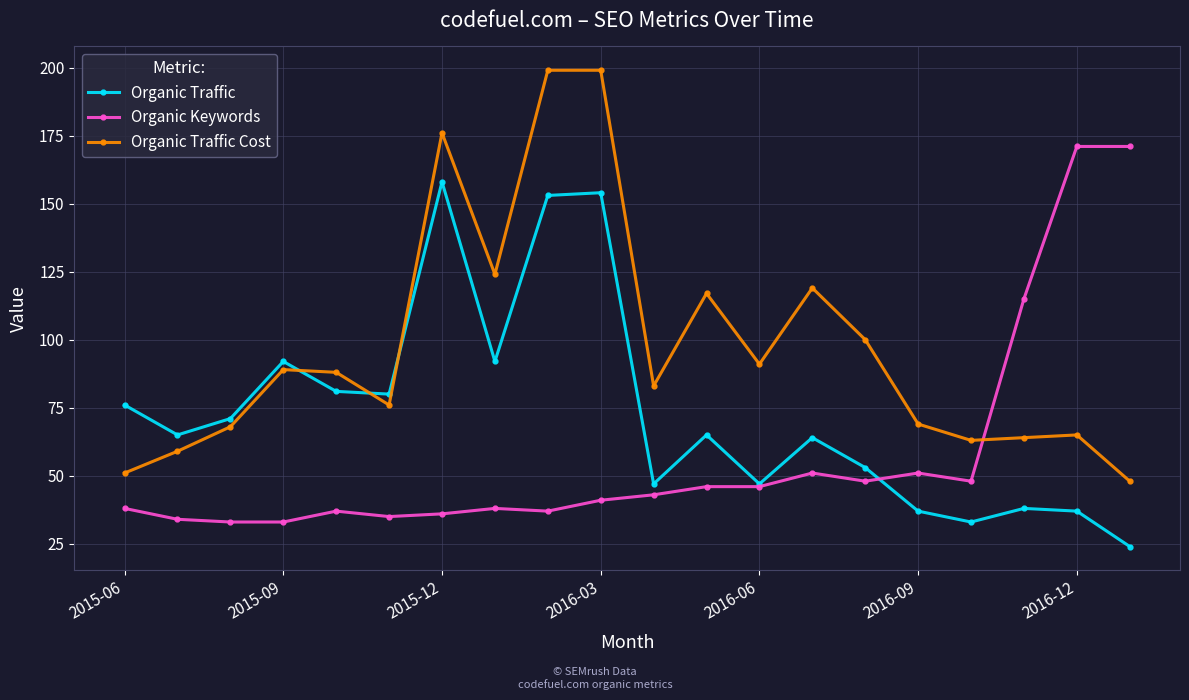

True or false: Organic Traffic Cost has more than 1 interior local peaks.

True